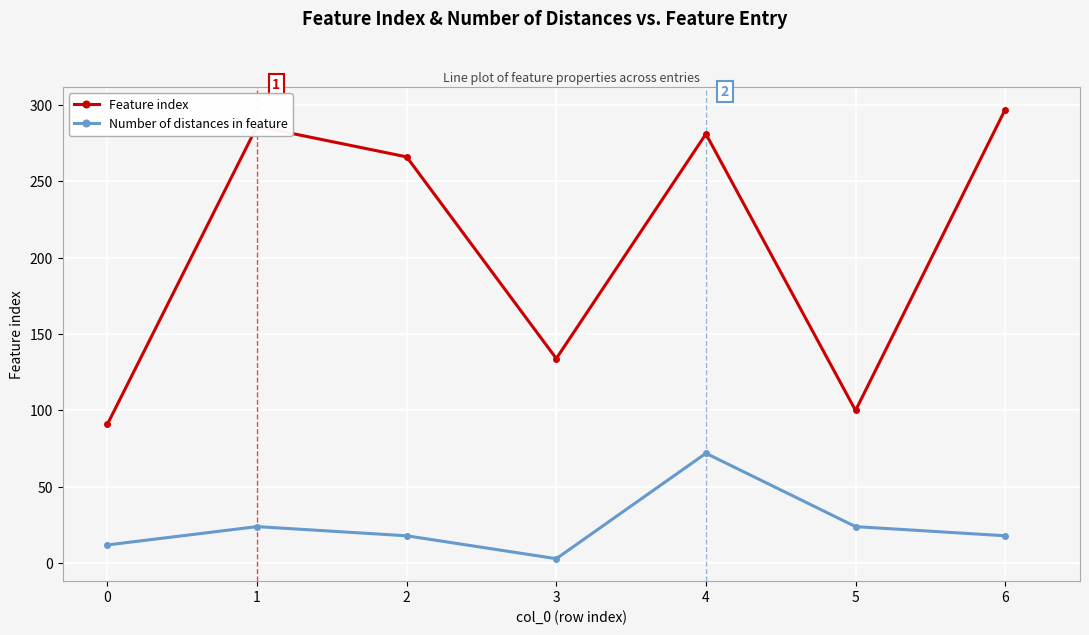

What is the value of the Number of distances in feature point at the 7th from the left?

18